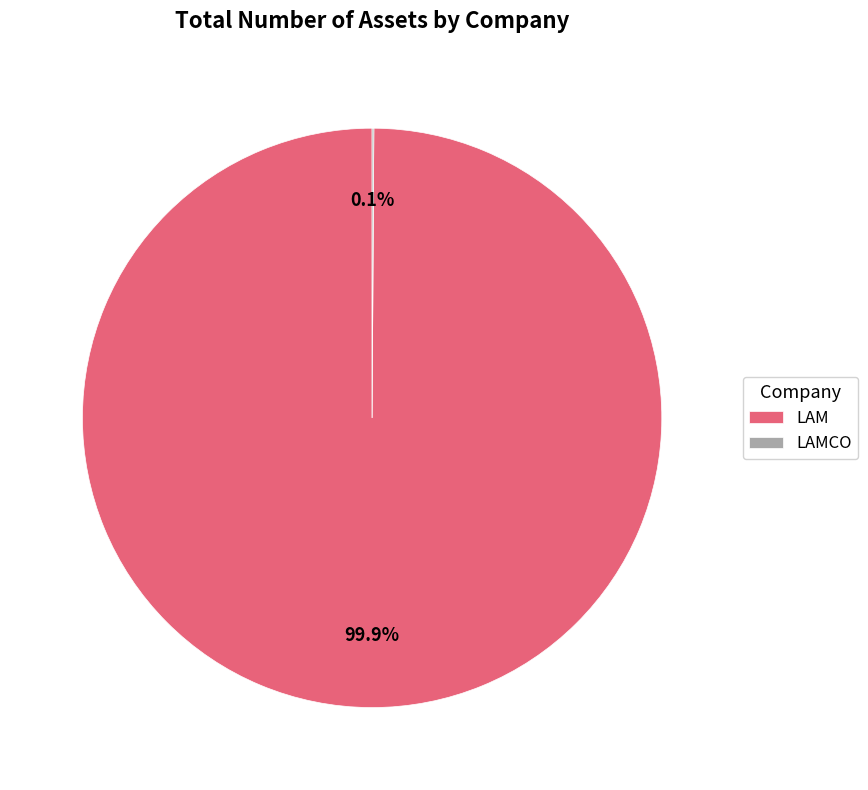

To the nearest percent, what is the difference between the largest and smallest slice percentages?

100%